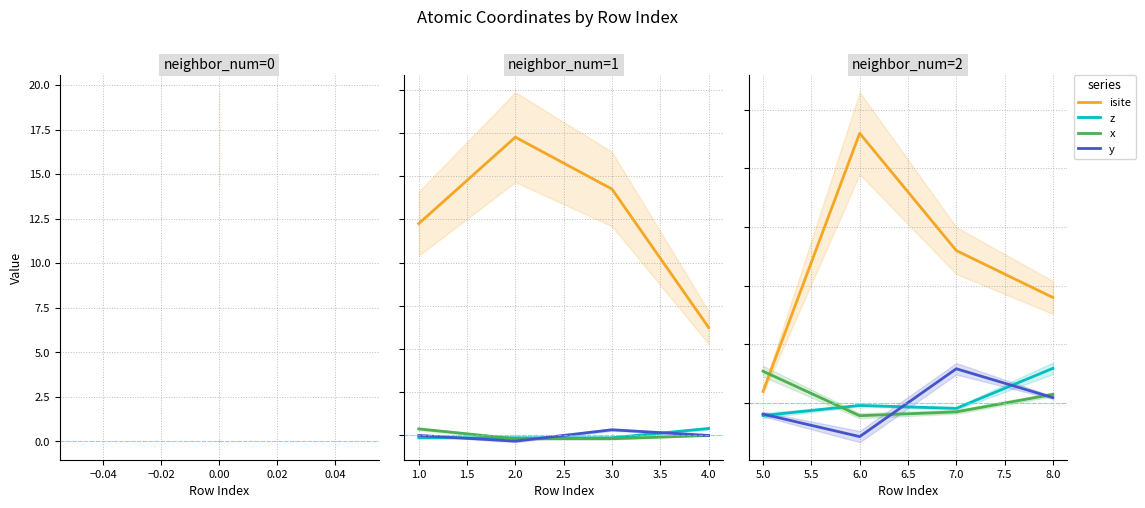

True or false: x has a value of -1.9 at 6.0.

False